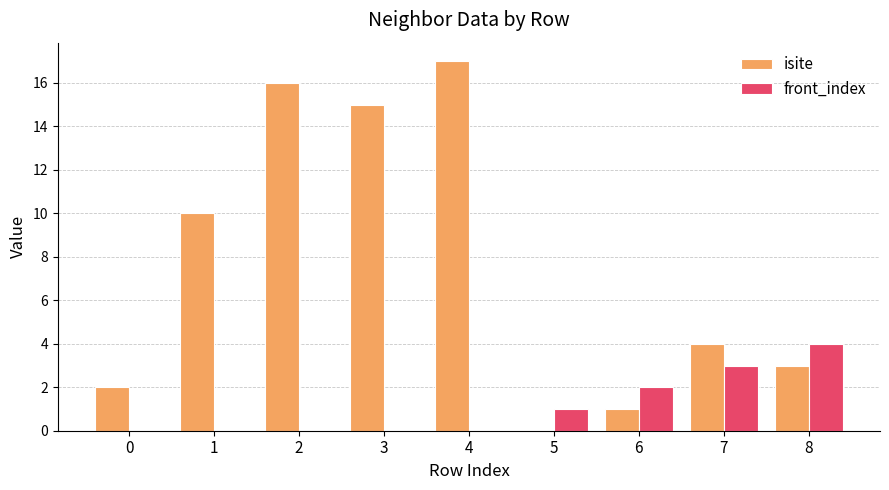

How many data points does each series have?

9